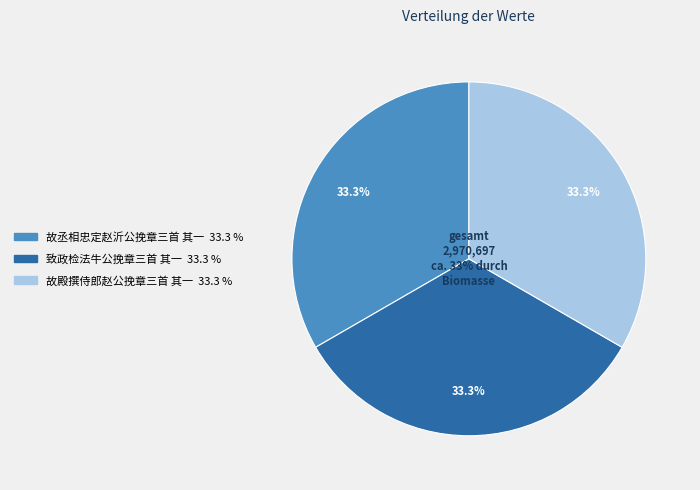

Do 致政检法牛公挽章三首 其一 and 故殿撰侍郎赵公挽章三首 其一 together represent more than half of the pie?

Yes